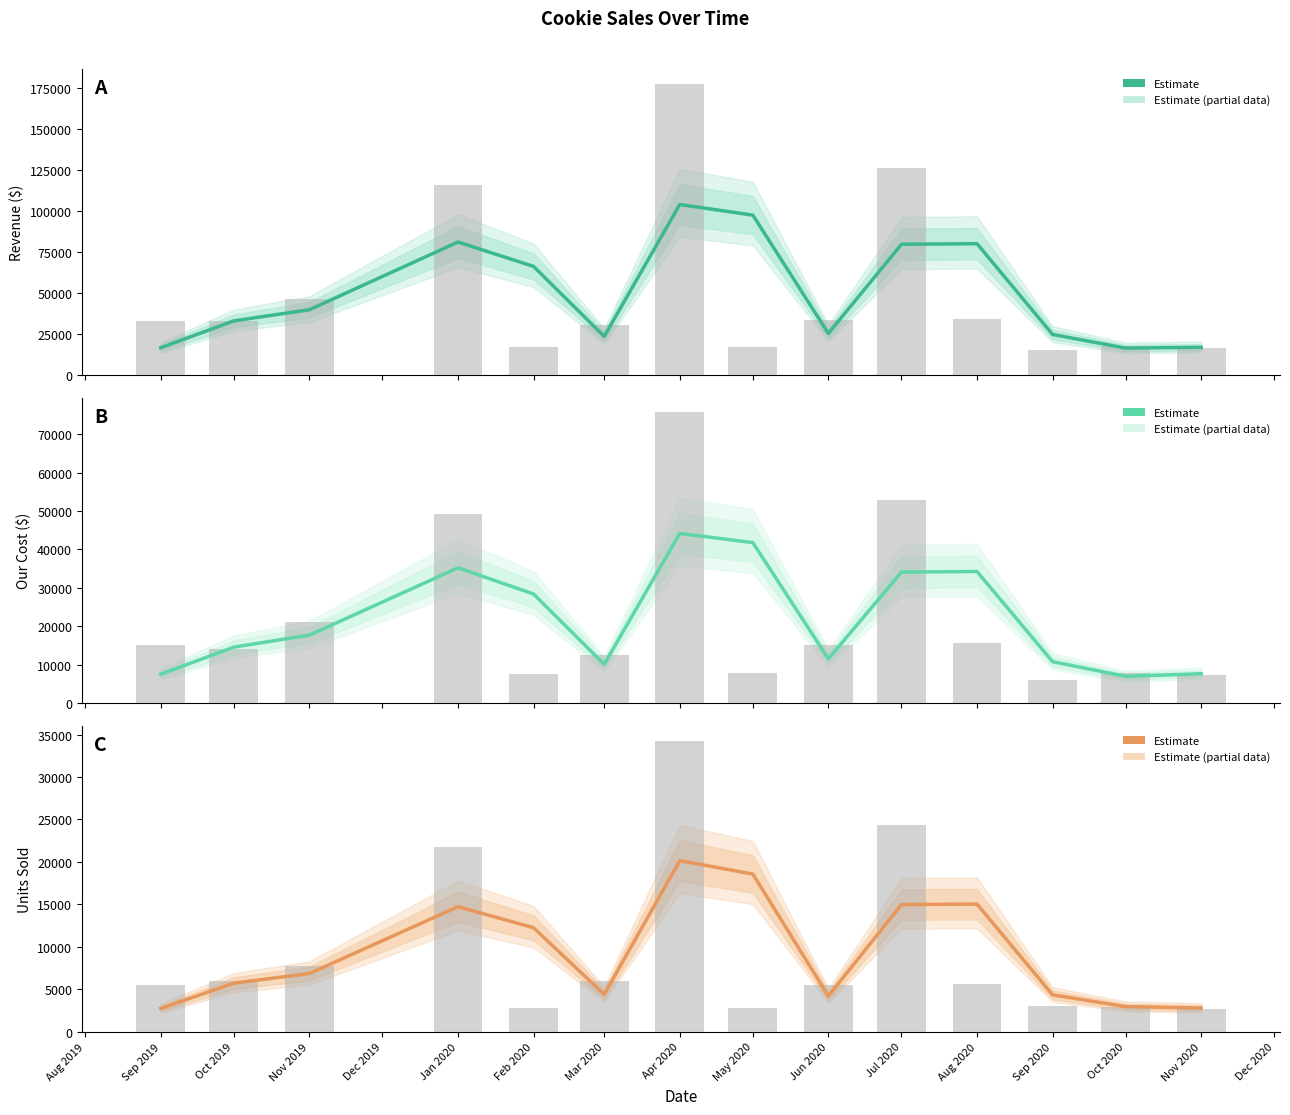

What is the difference between the maximum and minimum values in the Units Sold raw series?

31629.5